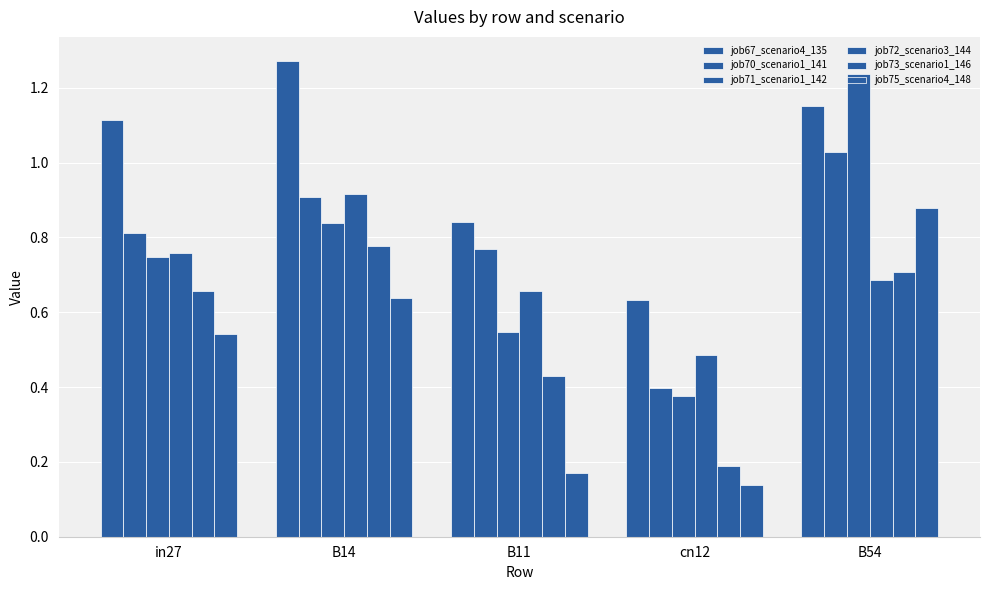

Is the value of job72_scenario3_144 at B54 greater than the value of job73_scenario1_146 at B14?

No